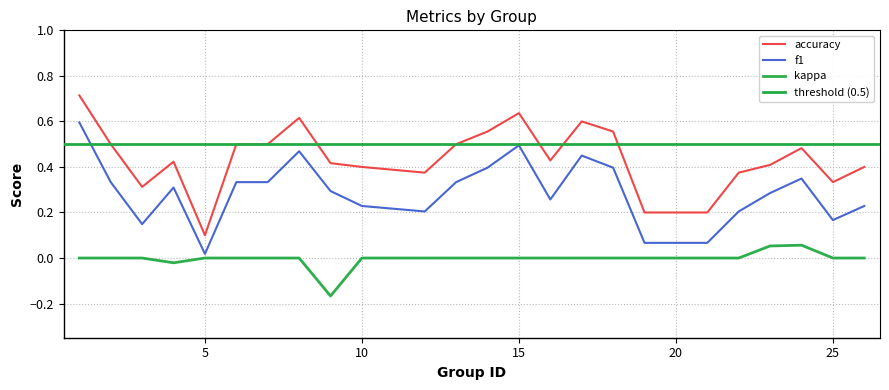

At which category is the sum across all series the highest?

1